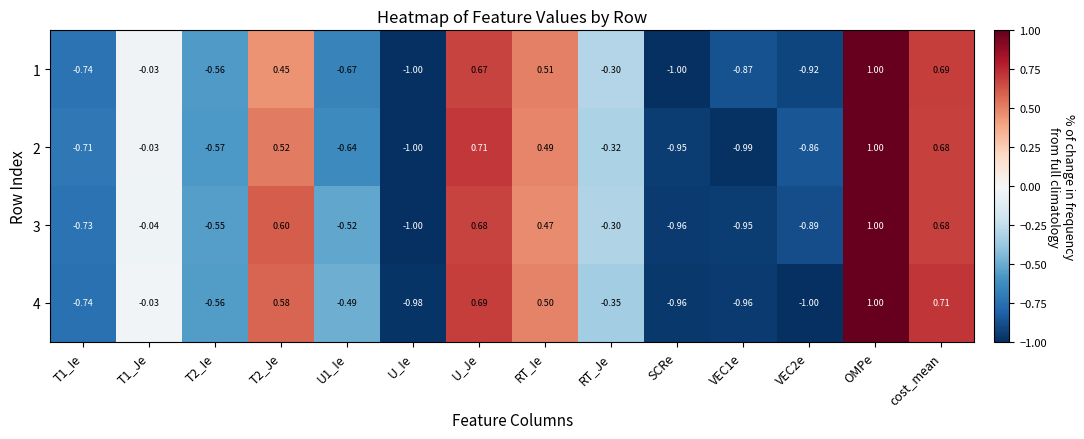

Is the value of 2 at U_Je greater than the value of 3 at OMPe?

No